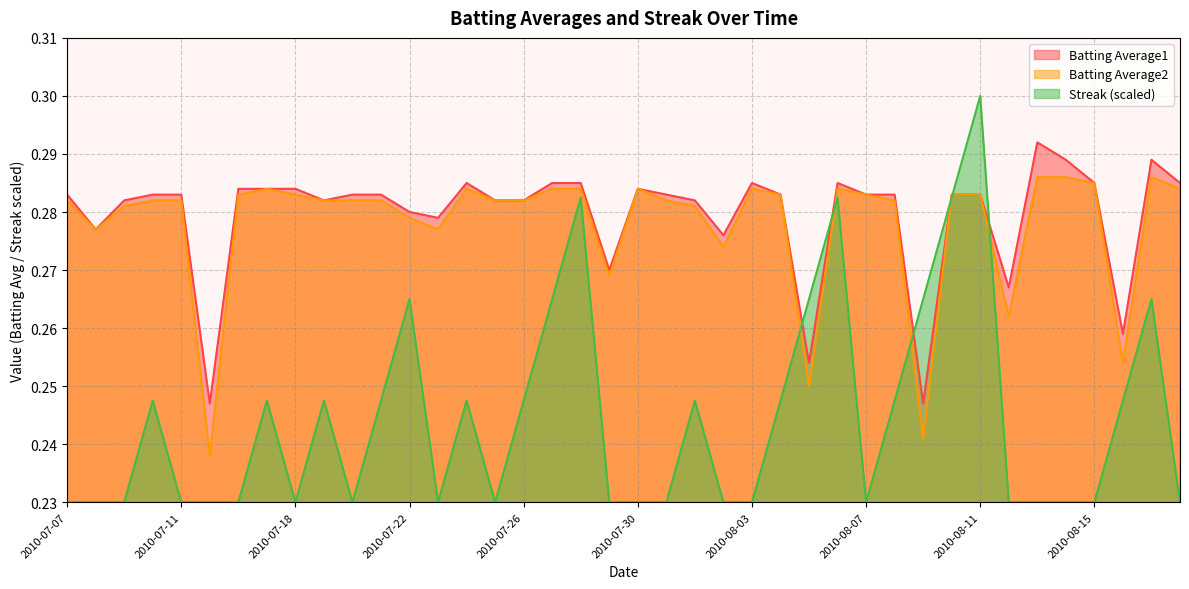

True or false: Streak has a value of 0.2 at 2010-07-08.

True